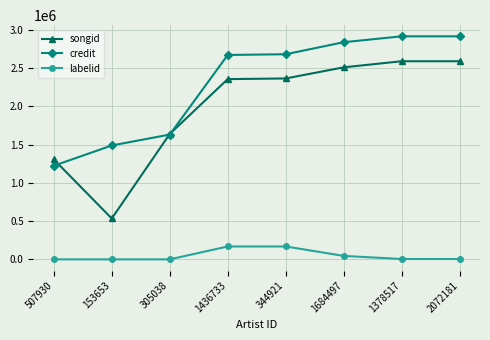

Which series has the widest spread of values?

songid